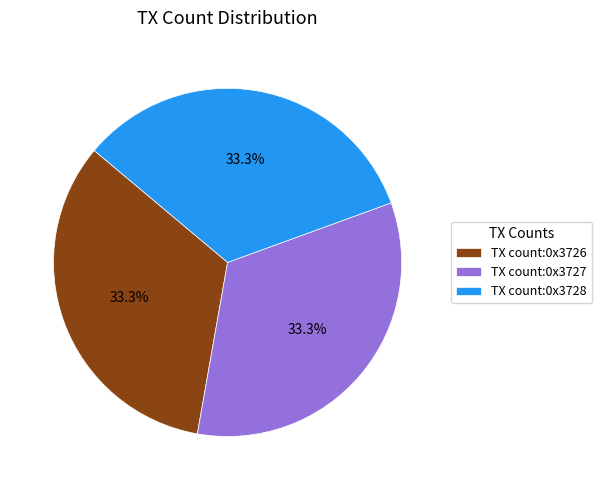

Approximately how many times larger is the value at TX count:0x3728 compared to TX count:0x3727?

1.0